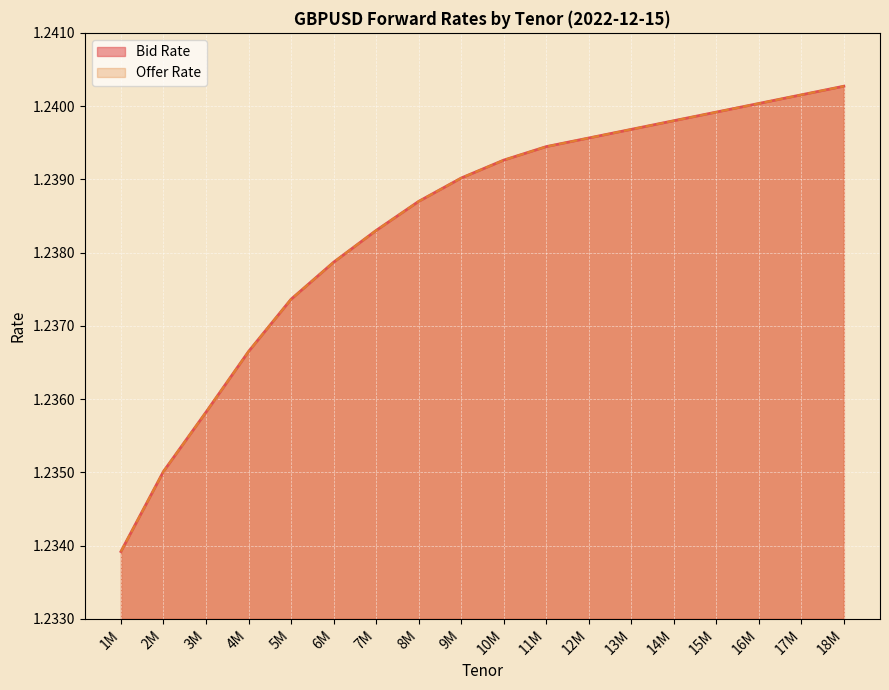

True or false: Offer Rate and Bid Rate cross at least once.

False